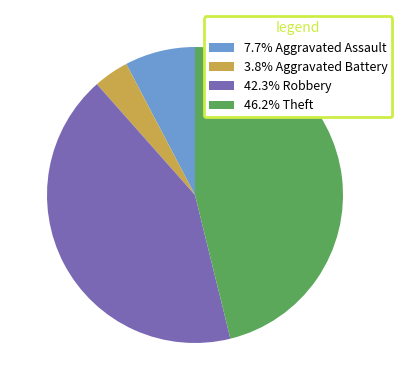

Approximately how many times larger is the value at 42.3% Robbery compared to 46.2% Theft?

0.9